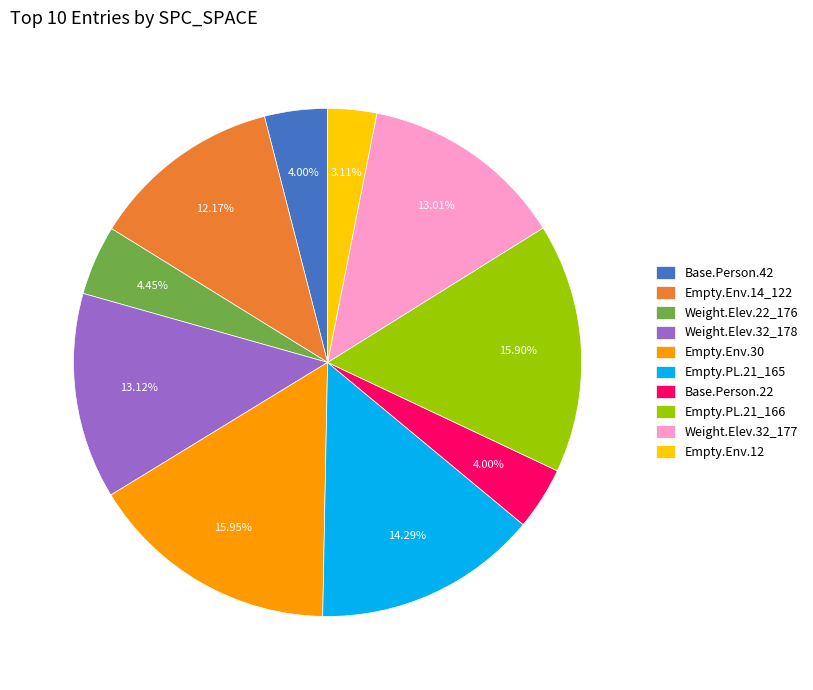

Approximately how many times larger is the value at Base.Person.22 compared to Weight.Elev.22_176?

0.9